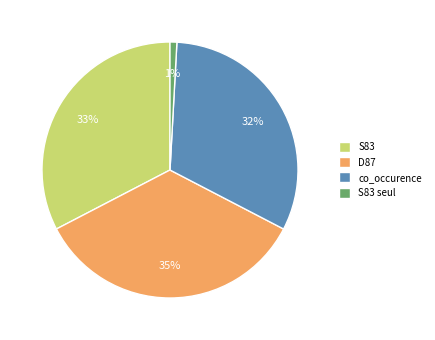

Which category has the smallest portion of the pie?

S83 seul